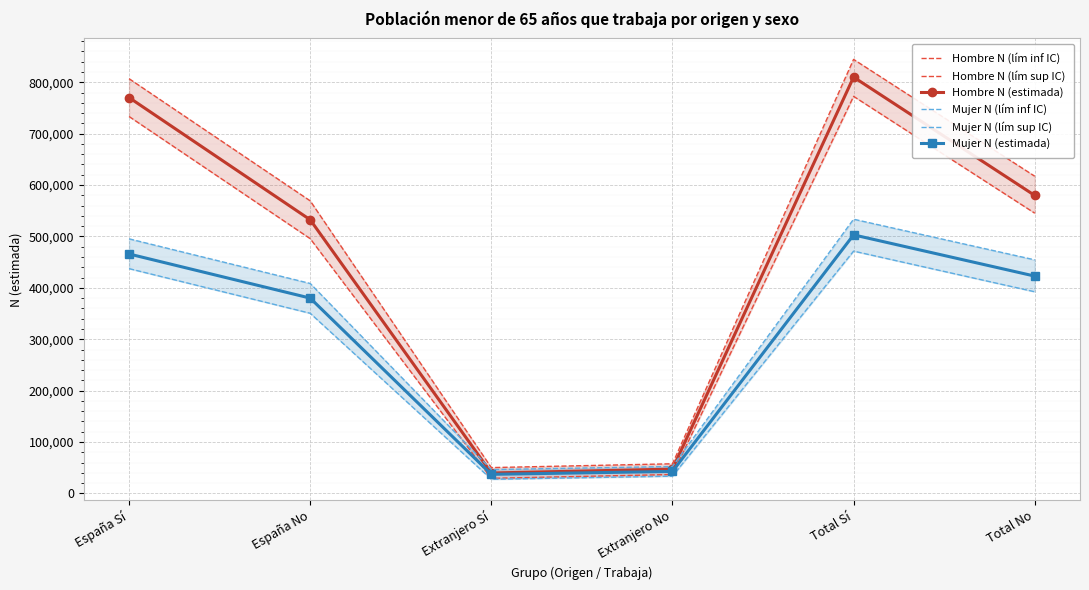

Is it true that Mujer N (lím inf IC) equals 350537 at España No?

True